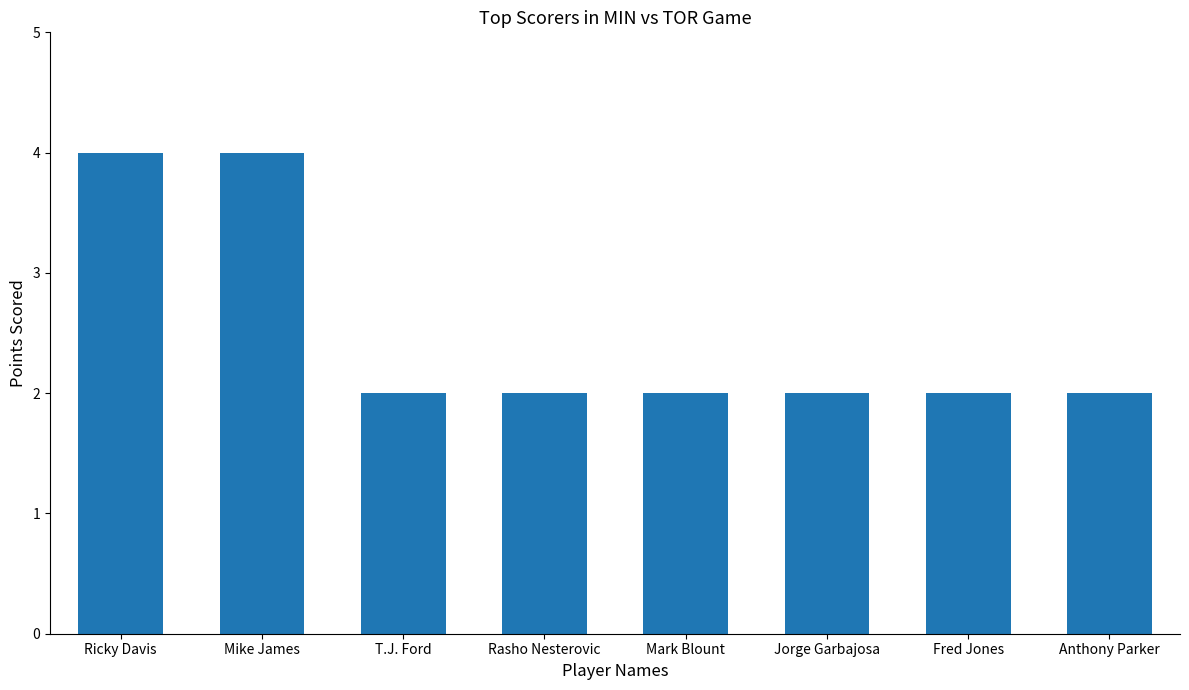

What is the maximum value shown in the chart?

4